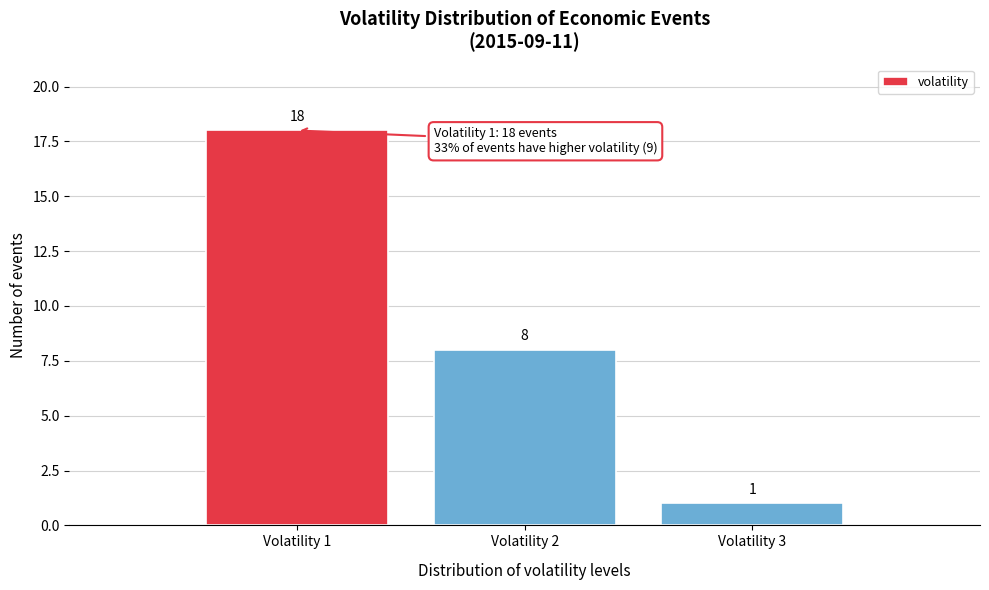

Reading right to left, extract all data points from this chart.

Volatility 3=1	Volatility 2=8	Volatility 1=18